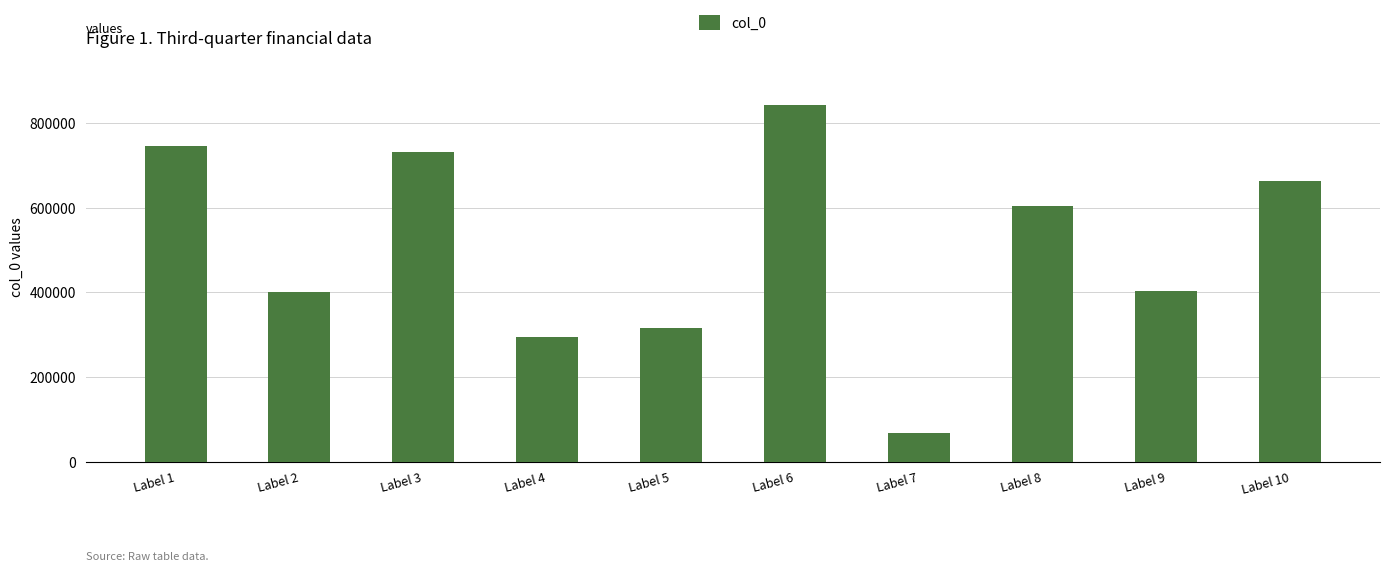

The chart shows a value of 183966 at Label 4. True or false?

False